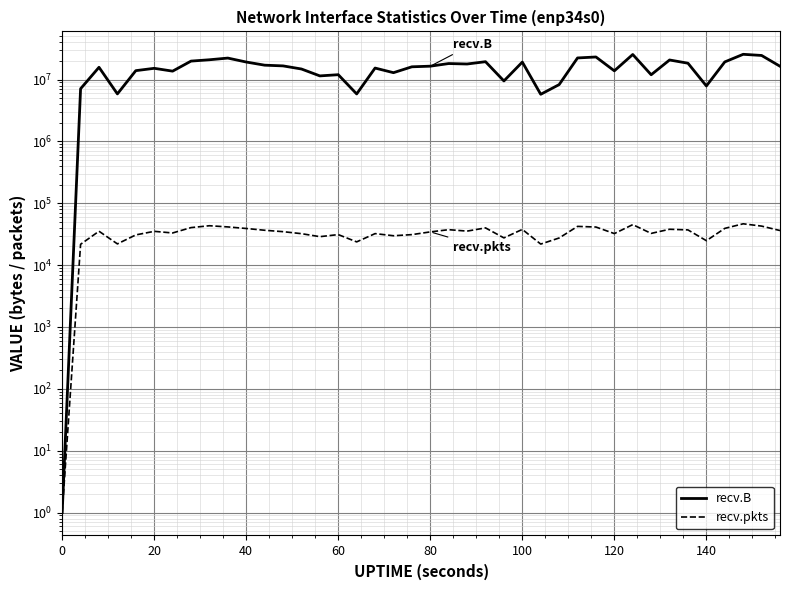

True or false: recv.pkts has more than 1 interior local peaks.

True